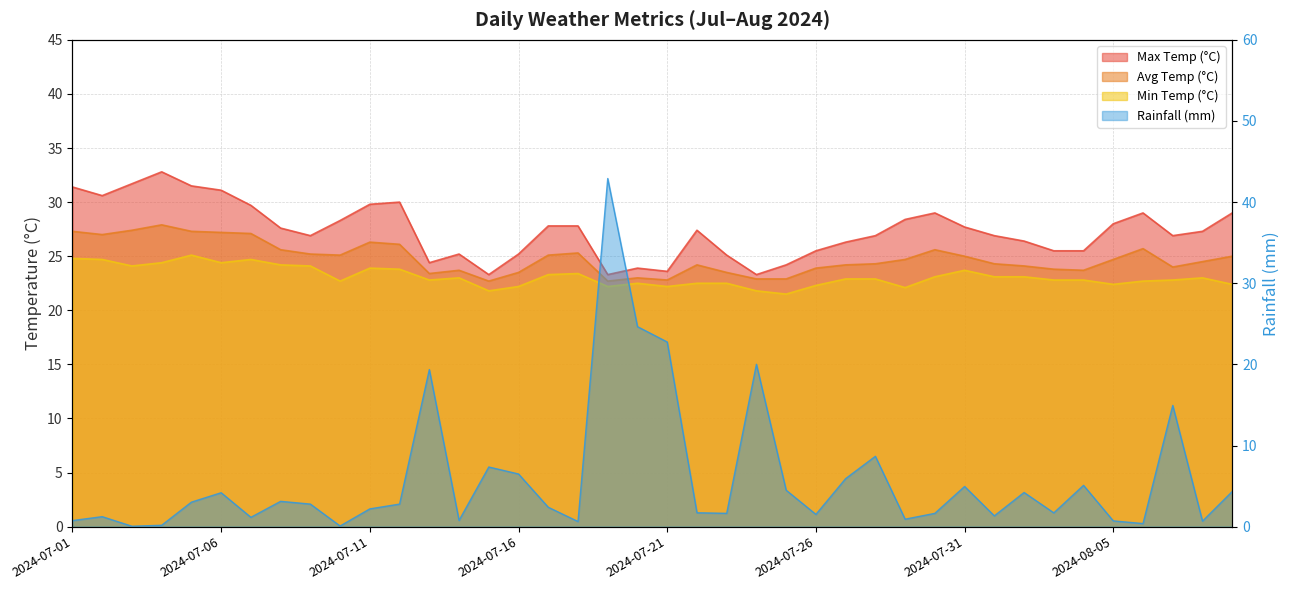

What is the difference between the second highest and second lowest values in the max_temp_c series?

8.4